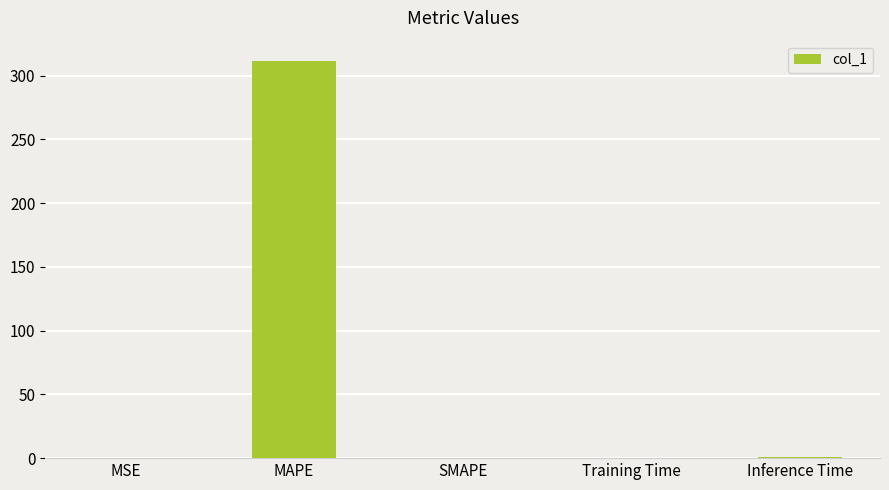

True or false: the data shows 0.0 at MSE.

True